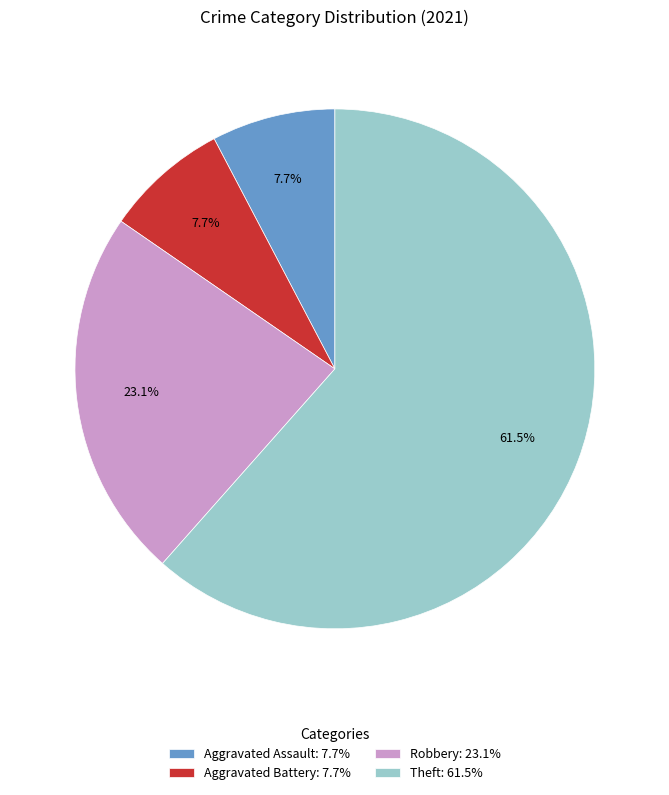

Count the number of slices in the pie.

4